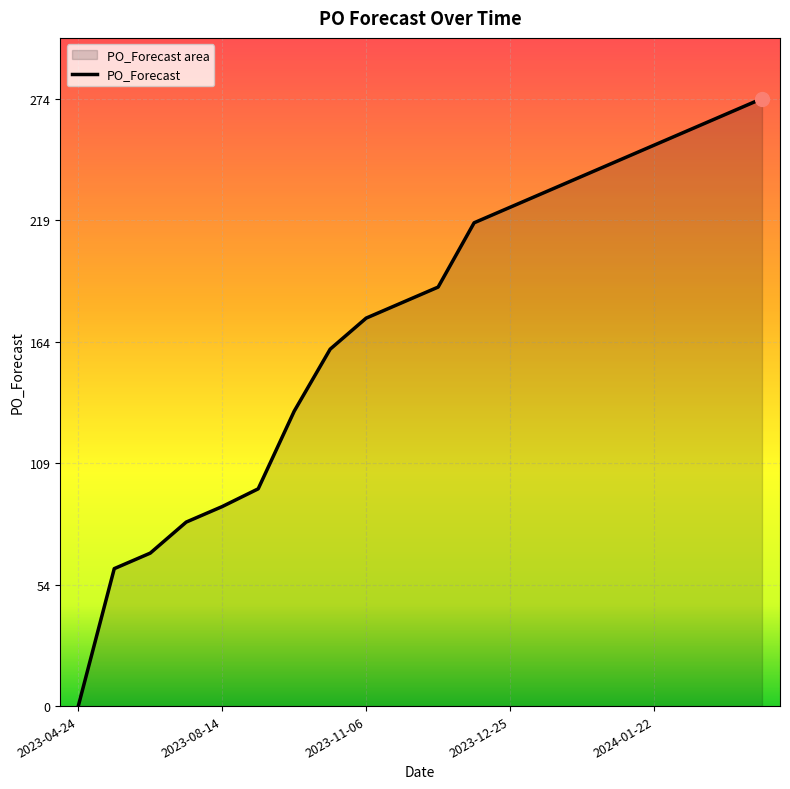

Rank the categories by value from highest to lowest.

2024-02-12, 2024-02-05, 2024-01-29, 2024-01-22, 2024-01-15, 2024-01-08, 2024-01-01, 2023-12-25, 2023-12-18, 2023-11-20, 2023-11-13, 2023-11-06, 2023-10-23, 2023-09-25, 2023-08-21, 2023-08-14, 2023-08-07, 2023-07-24, 2023-07-17, 2023-04-24